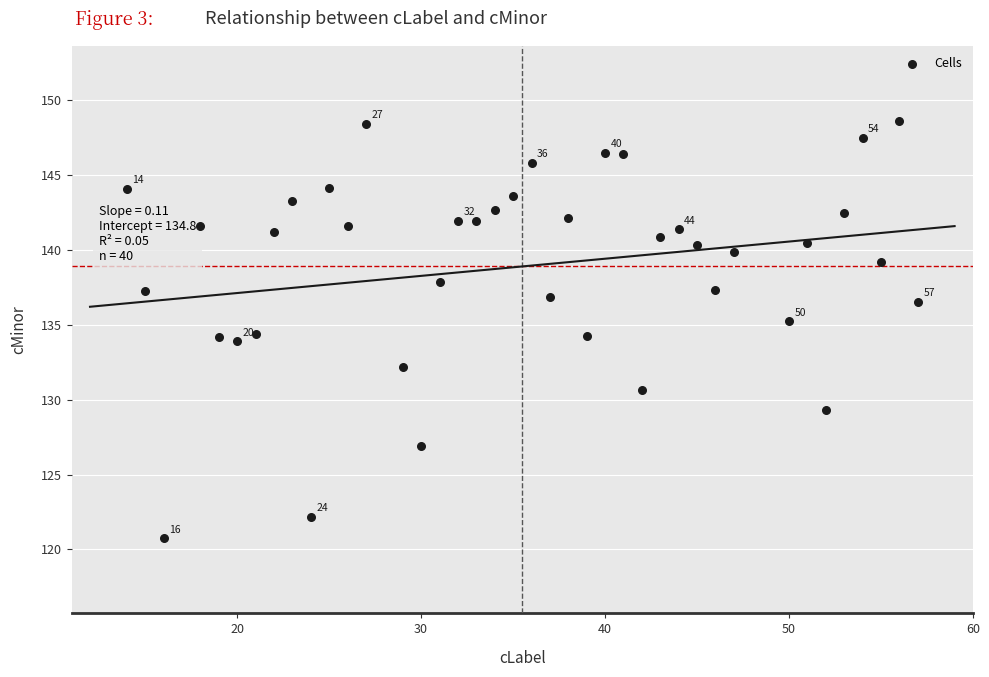

What is the range of Y values (max minus min)?

27.9